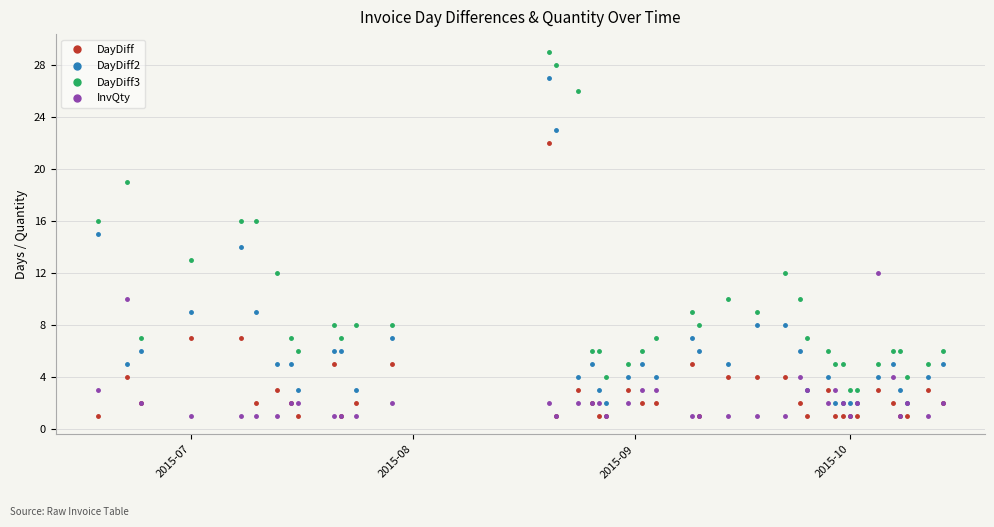

True or false: DayDiff3 and DayDiff intersect in this chart.

False